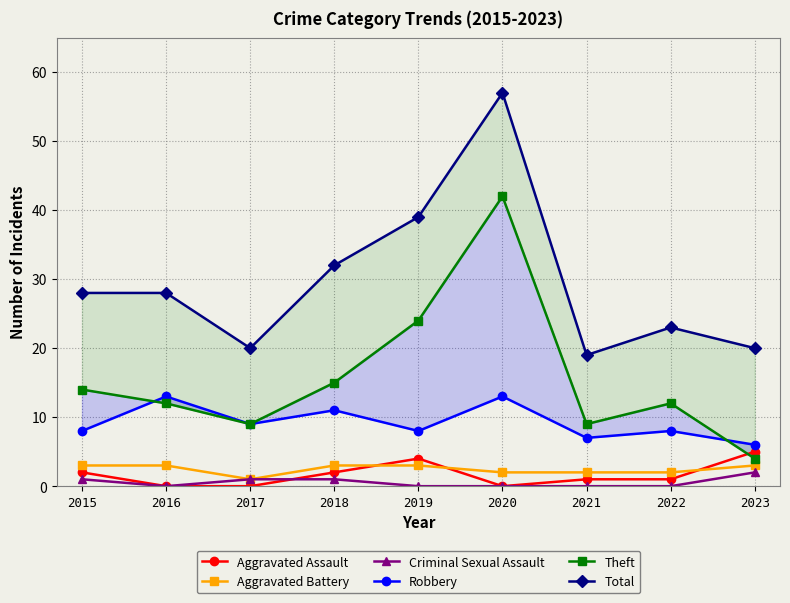

Reading left to right, transcribe all the data shown in this chart.

Aggravated Assault: 2	0	0	2	4	0	1	1	5
Aggravated Battery: 3	3	1	3	3	2	2	2	3
Criminal Sexual Assault: 1	0	1	1	0	0	0	0	2
Robbery: 8	13	9	11	8	13	7	8	6
Theft: 14	12	9	15	24	42	9	12	4
Total: 28	28	20	32	39	57	19	23	20